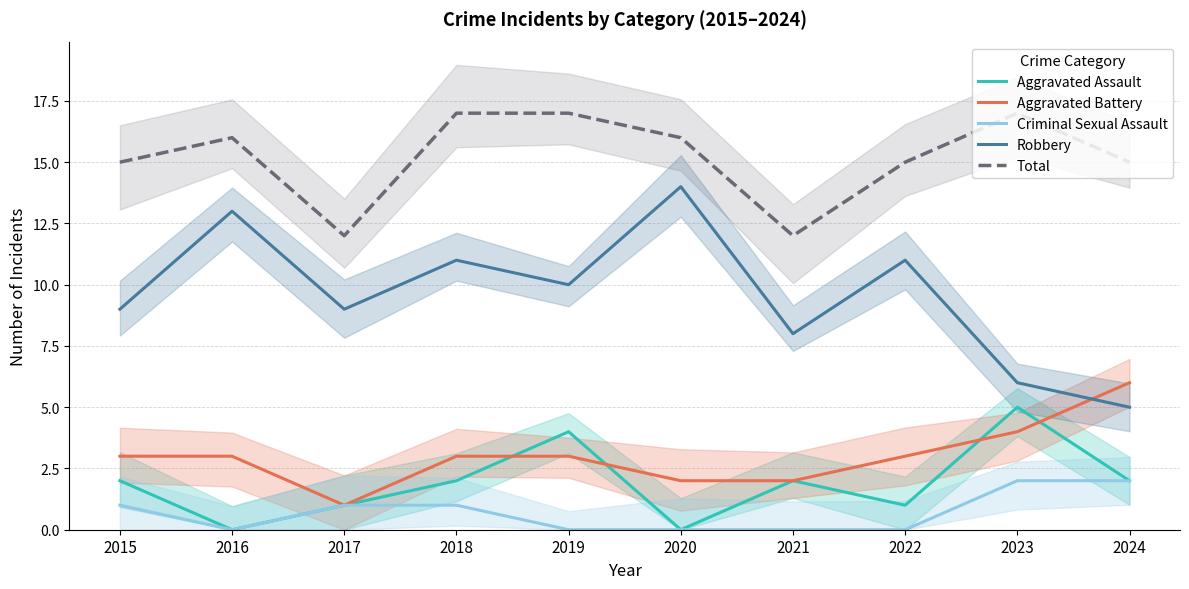

Does the chart display data point markers on the line(s)?

No